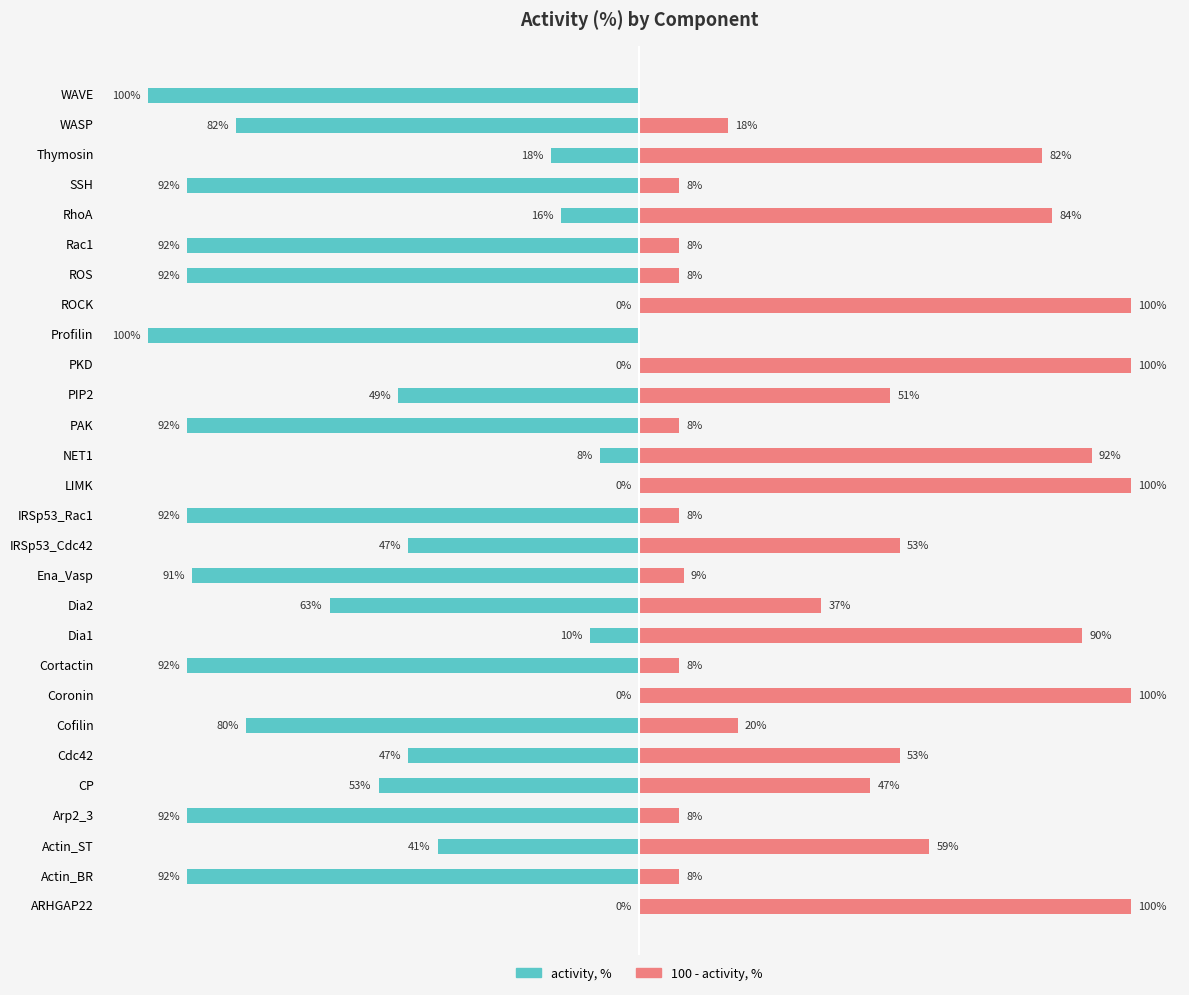

Rank the series by their maximum value, from highest to lowest.

100 - activity, %, activity, %